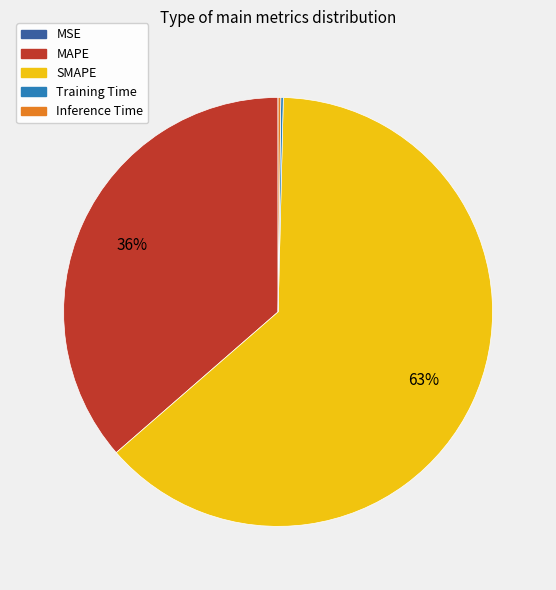

To the nearest percent, what is the average slice percentage?

20%